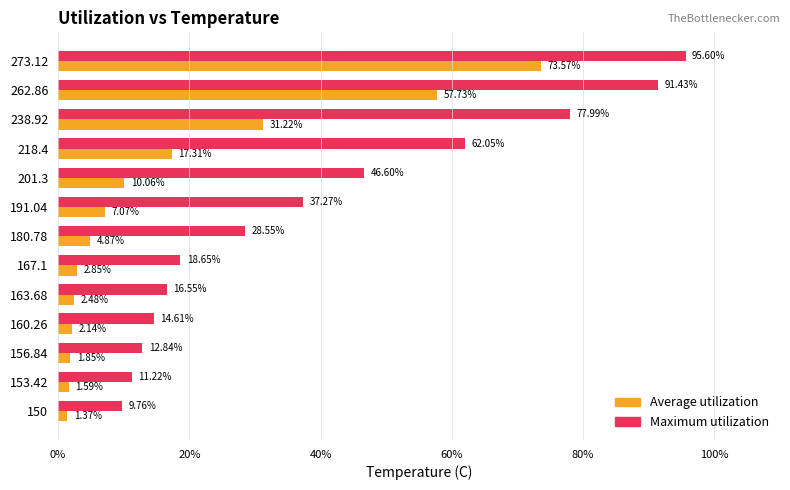

List the series in order of their overall mean, lowest first.

Average utilization, Maximum utilization